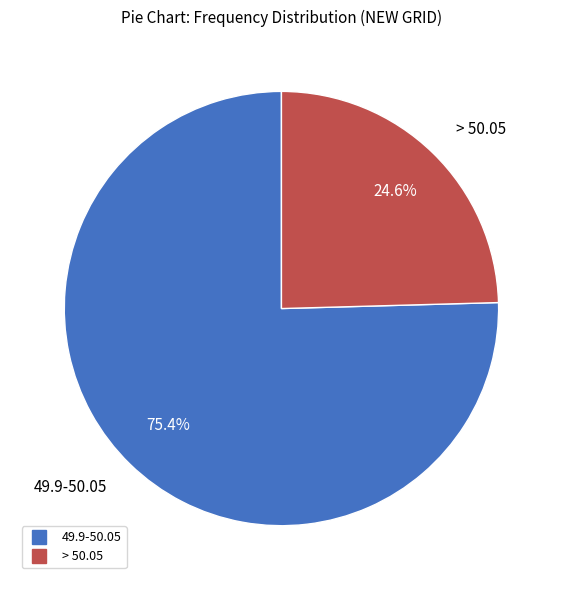

To the nearest percent, what is the difference between the 49.9-50.05 and > 50.05 slice percentages?

51%